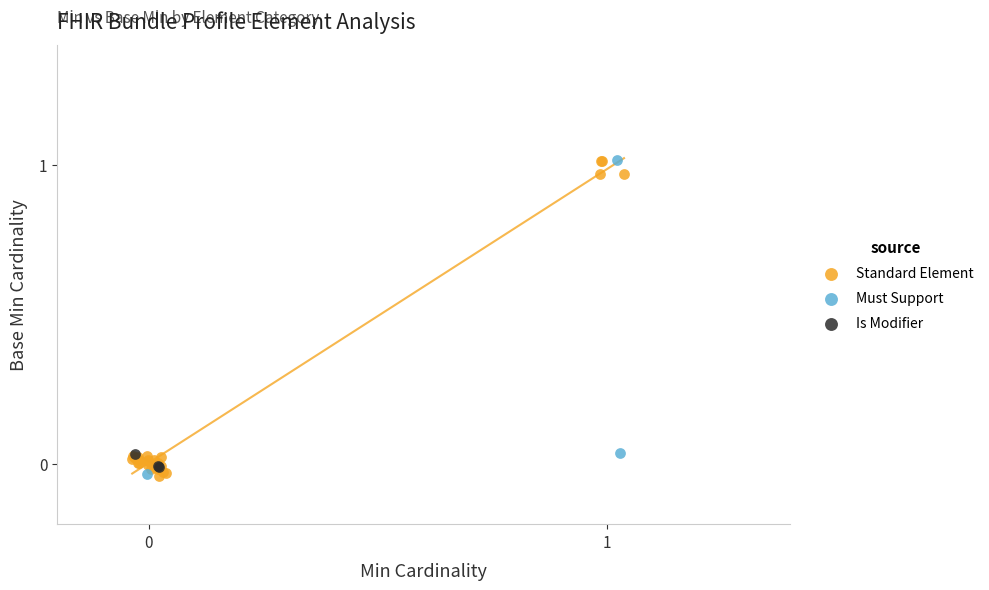

What are all the series names shown in the legend?

Standard Element, Must Support, Is Modifier